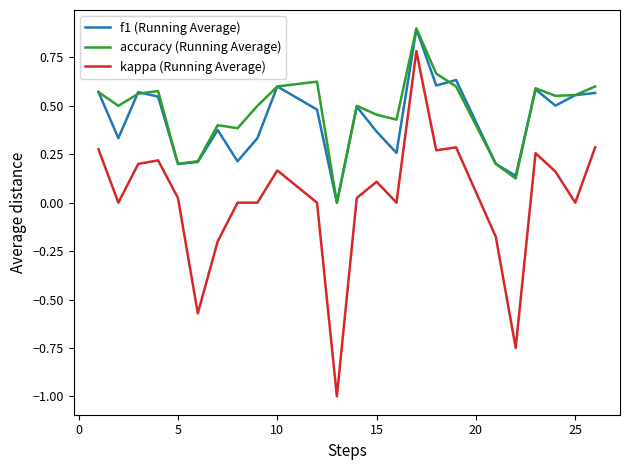

Which series has the widest spread of values?

kappa (Running Average)